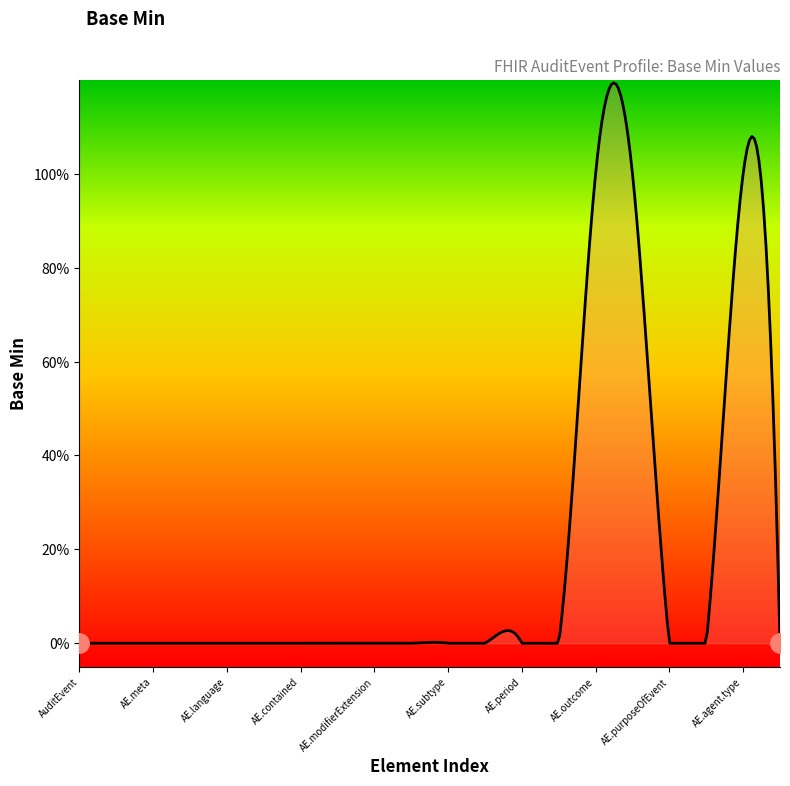

Does the chart display data point markers on the line(s)?

No